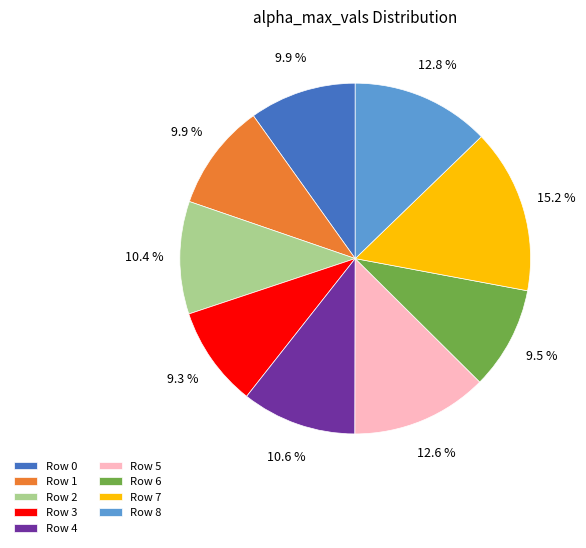

Does Row 1 account for over 50% of the chart?

No